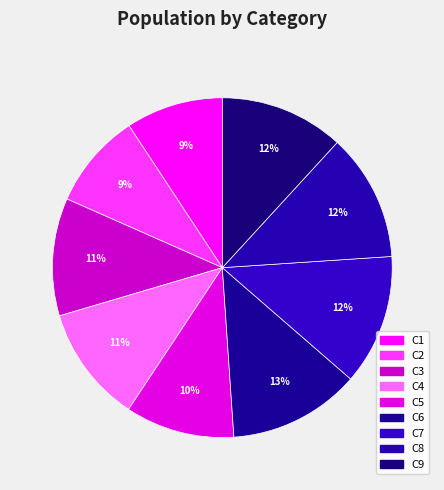

To the nearest percent, what is the combined percentage of C3 and C7?

24%